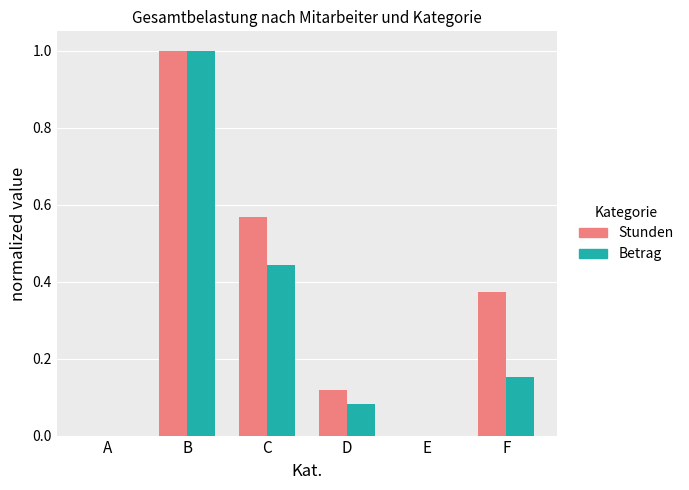

The value of Betrag at D is 0.0. True or false?

False